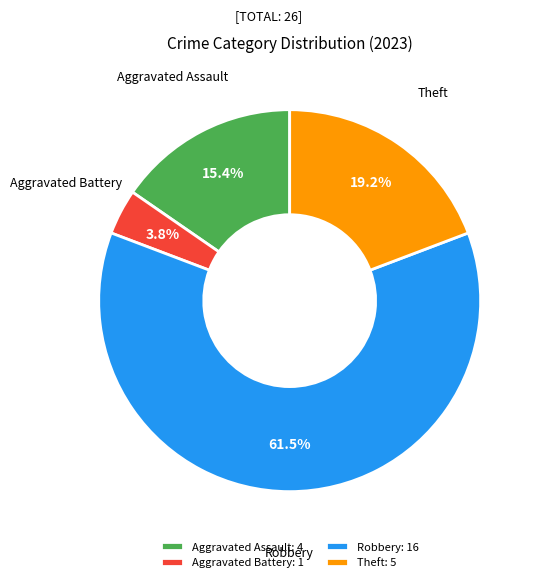

To the nearest percent, what is the difference between the largest and smallest slice percentages?

58%